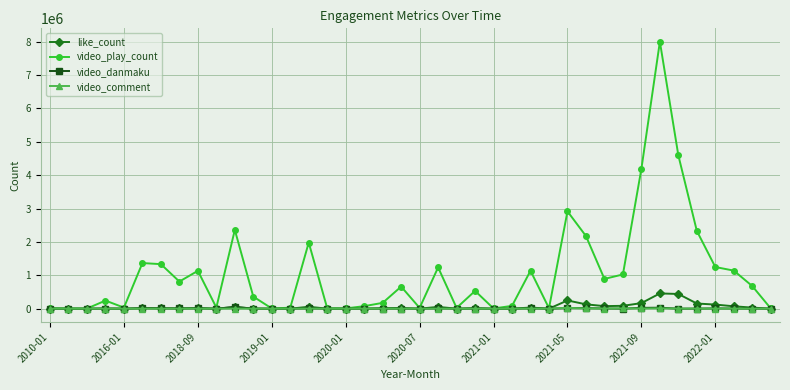

True or false: video_comment has more than 1 interior local peaks.

True